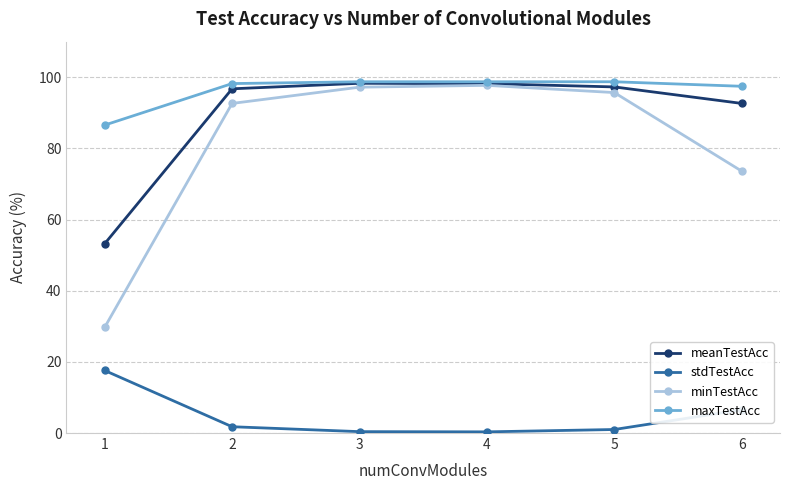

What is the total value across all series at 2?

289.4